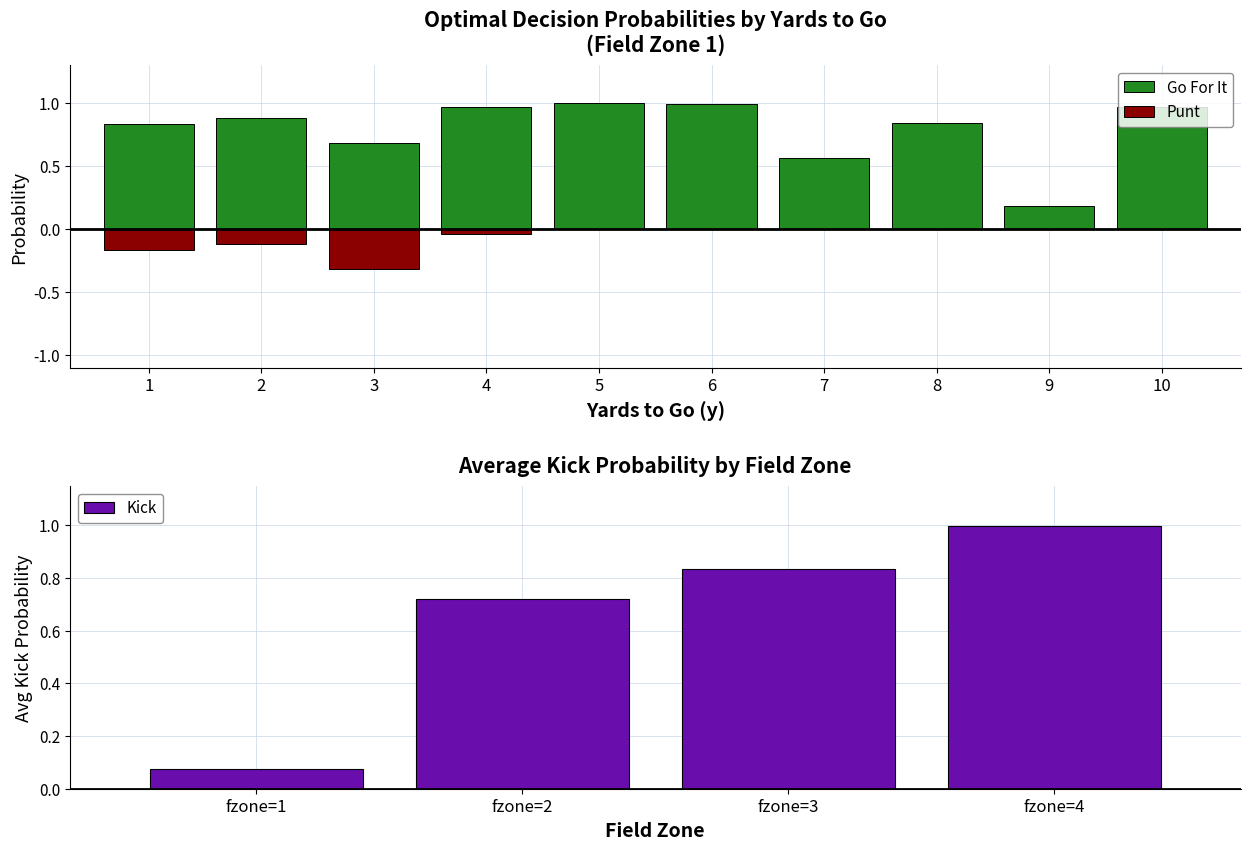

Reading left to right, what are all the values shown in this chart?

gofor: 0.8	0.9	0.7	1.0	1.0	1.0	0.6	0.8	0.2	1.0
punt: -0.2	-0.1	-0.3	-0.0	0.0	0.0	0.0	0.0	0.0	0.0